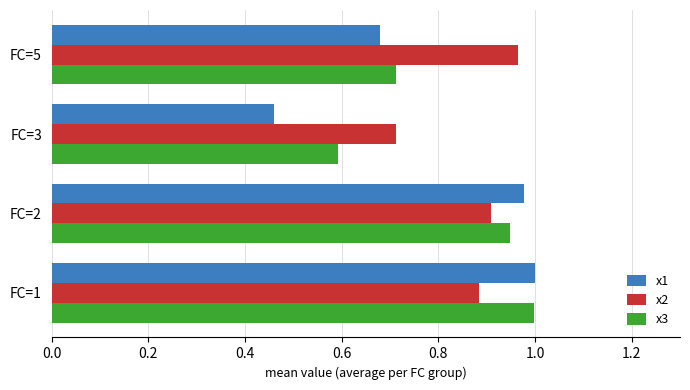

At how many categories does at least one series exceed 0?

4